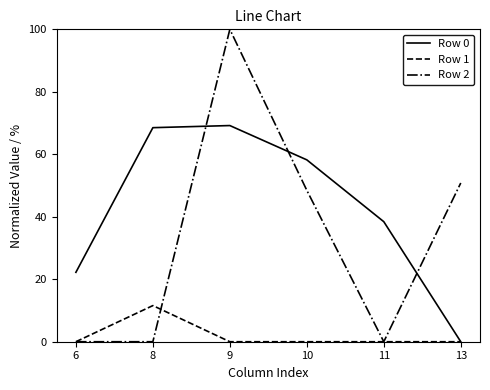

How many interior local peaks does the Row 2 series have?

1